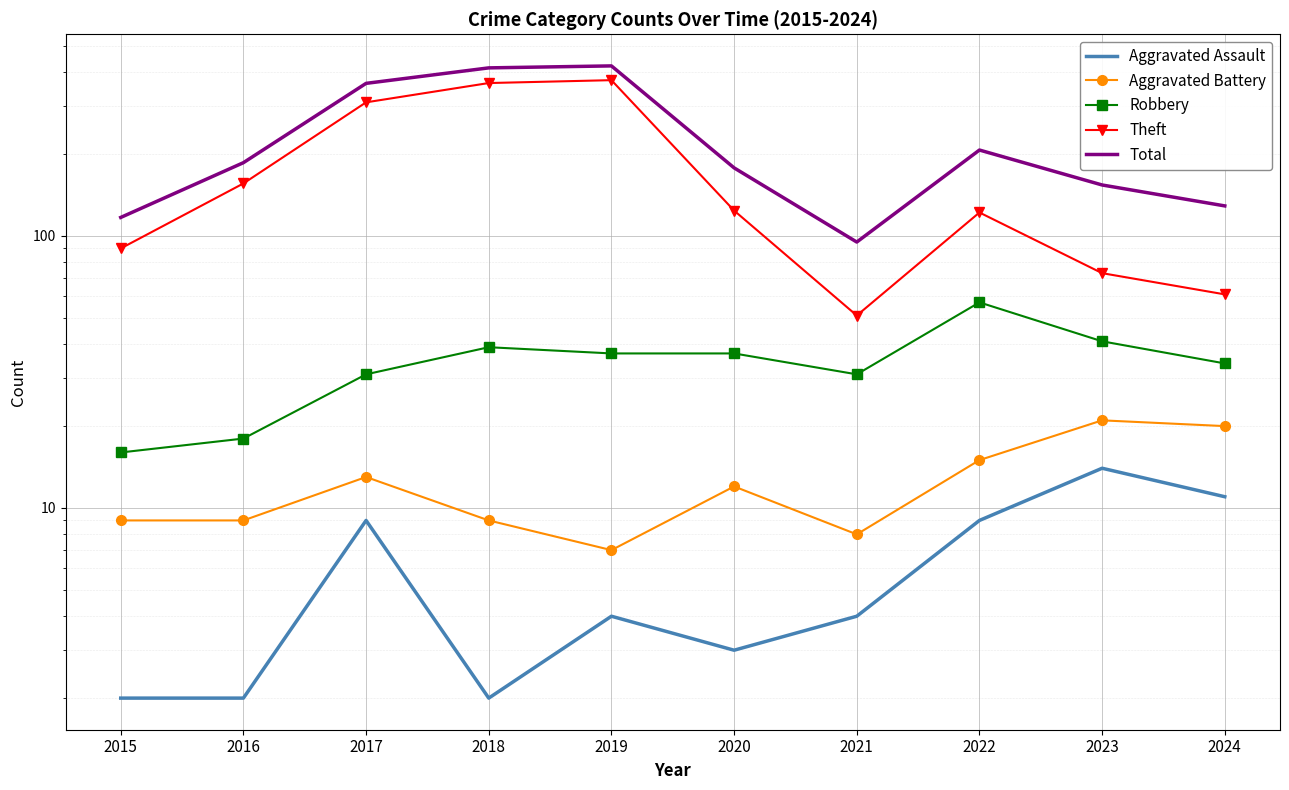

How many values in the Robbery series exceed 37?

3